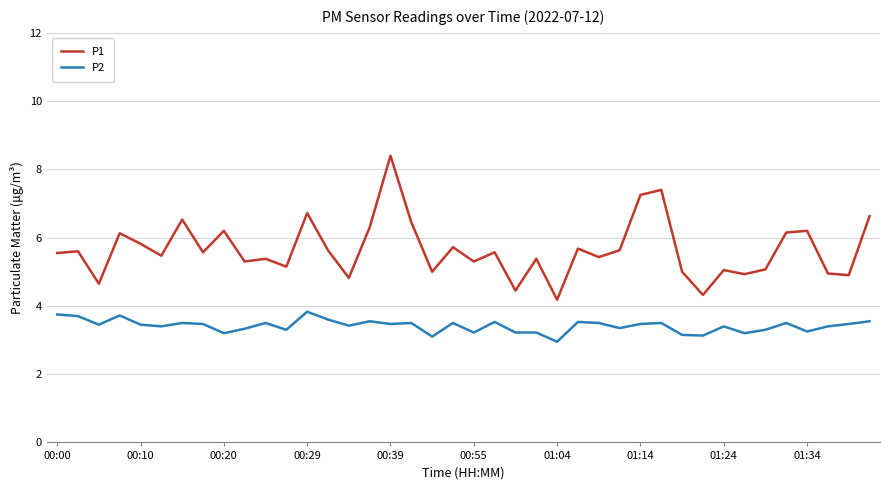

Which series has the widest spread of values?

P1